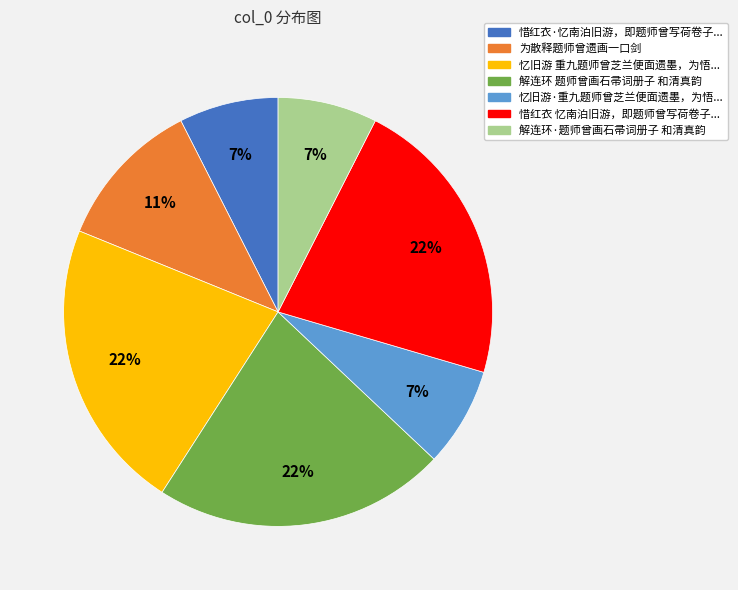

To the nearest percent, what is the average slice percentage?

14%